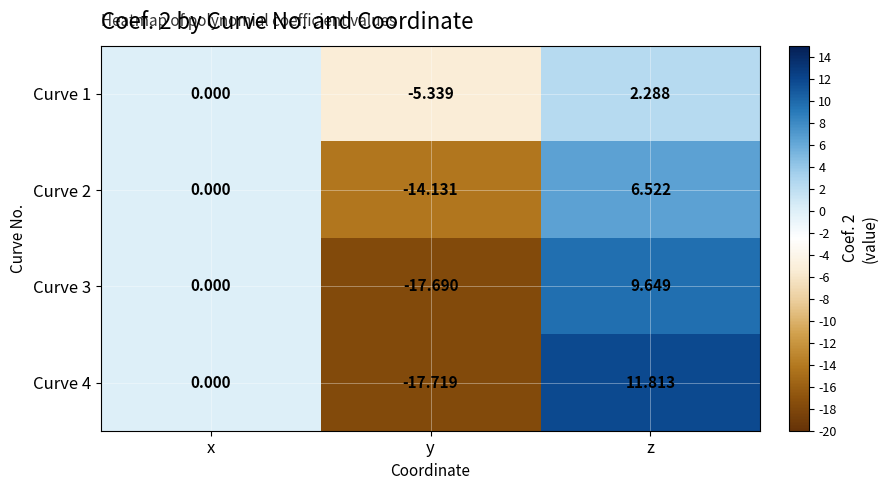

Count the number of categories in the chart.

3